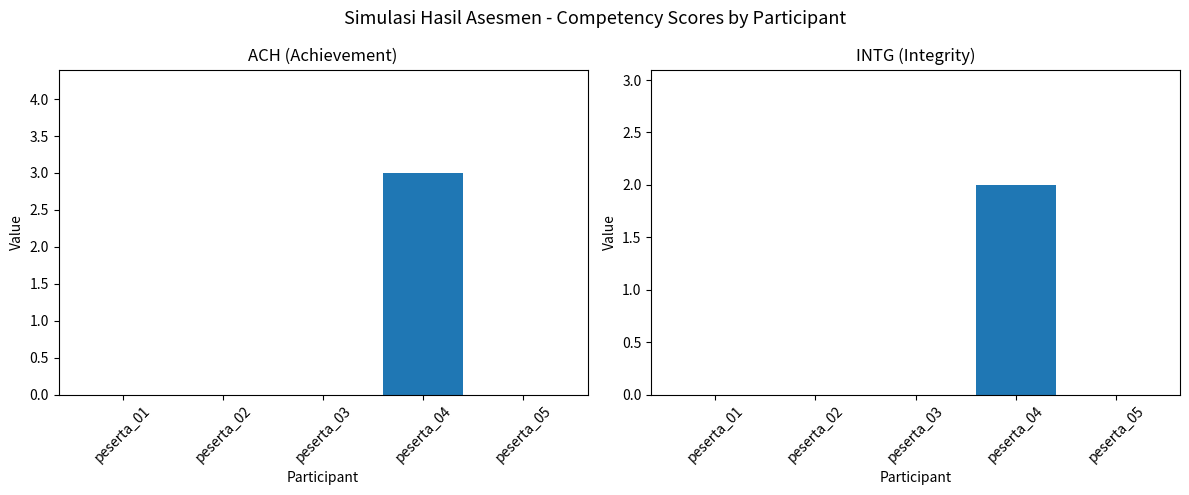

The INTG series shows 0 at peserta_03. True or false?

True